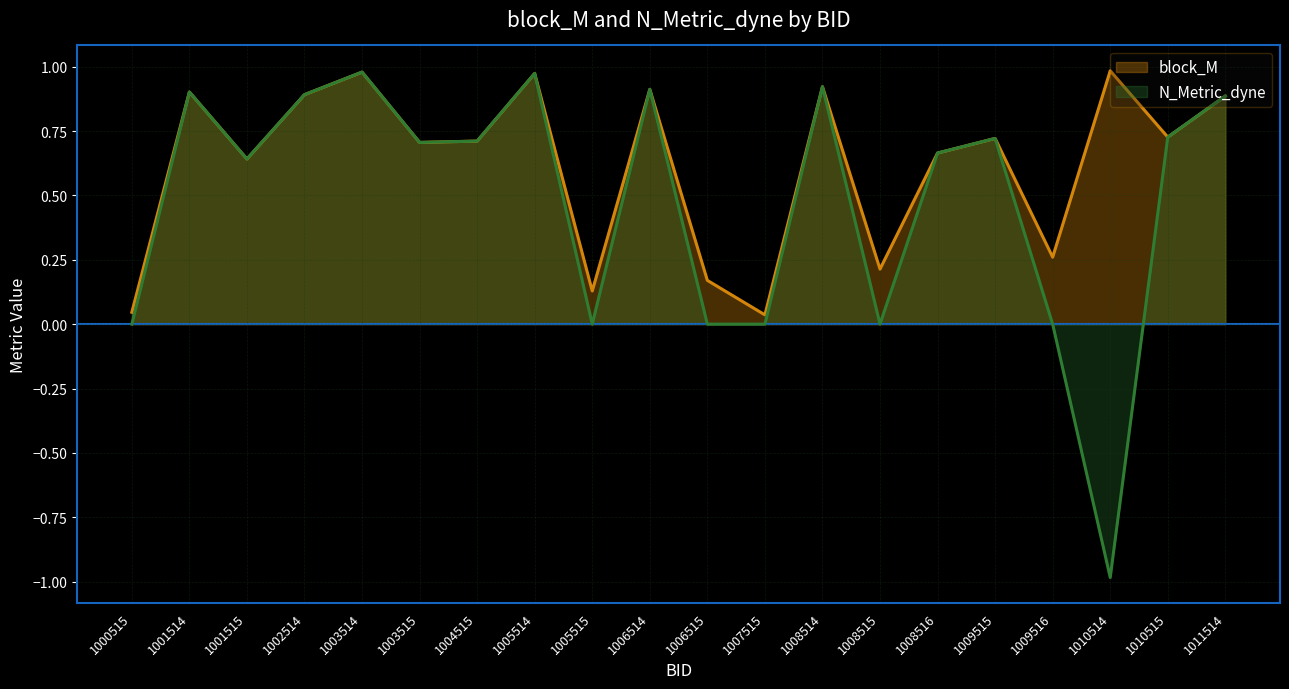

True or false: block_M and N_Metric_dyne cross at least once.

False